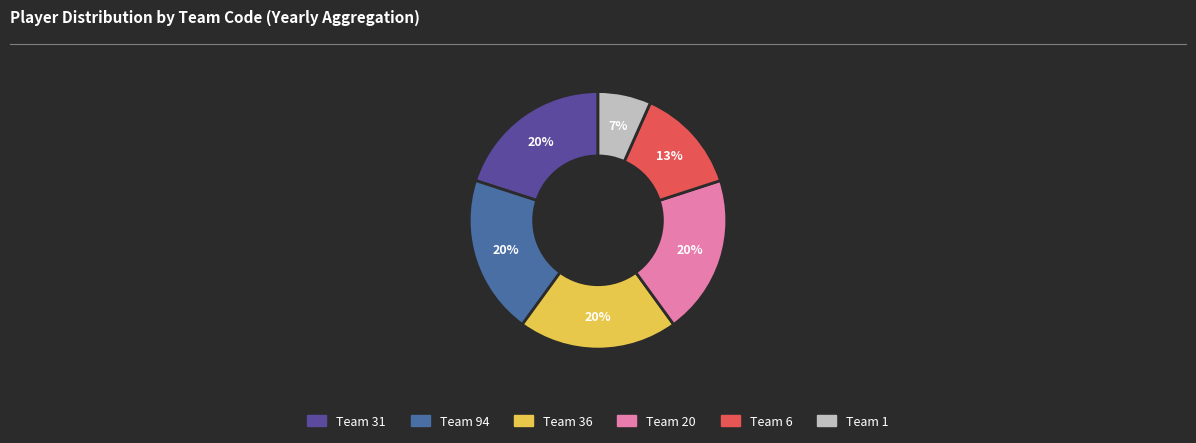

Is it true that Team 1 is 7% of the pie?

True